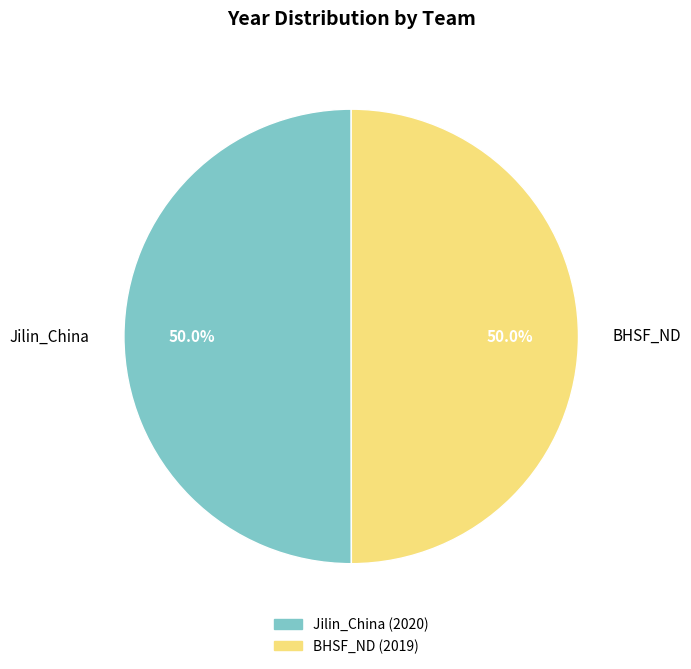

How many slices are in this pie chart?

2